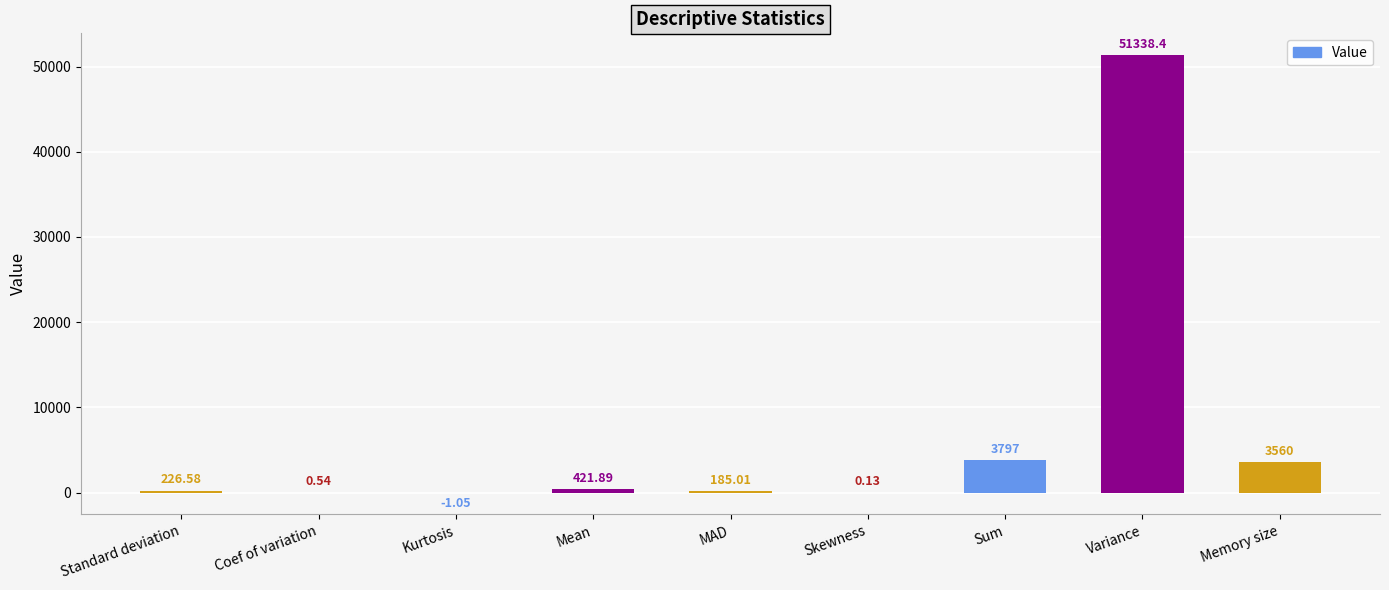

Between Coef of variation and Variance, which is larger?

Variance